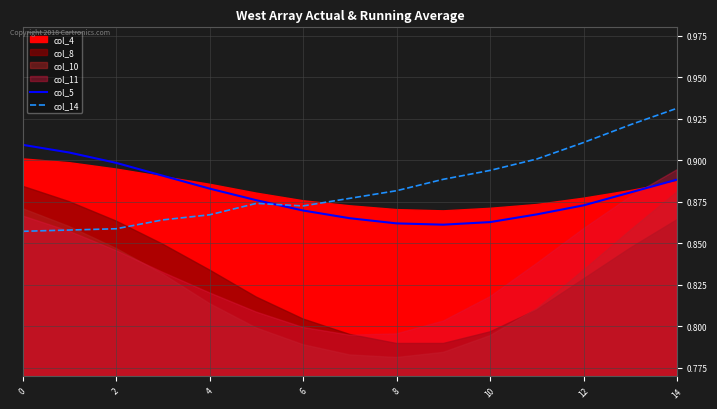

What is the label of the 9th point from the left?

8